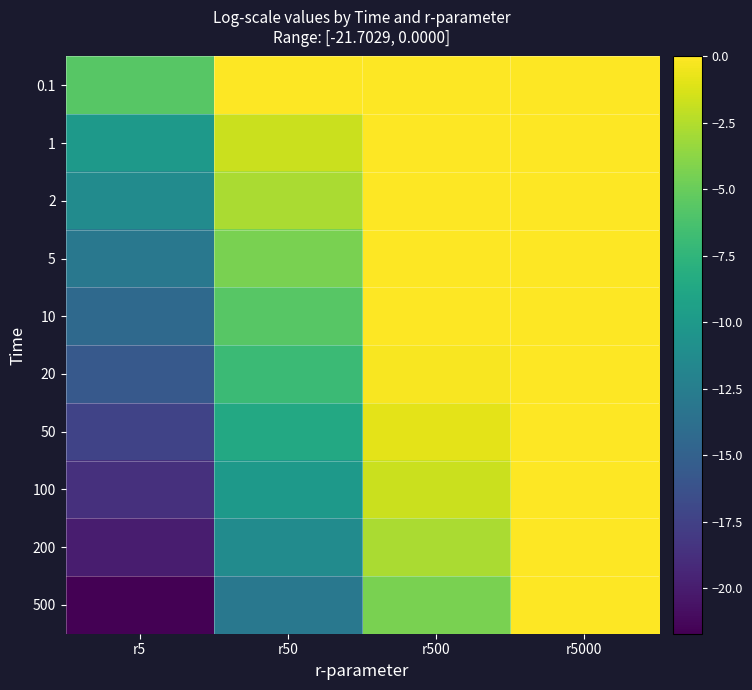

Reading left to right, list all the values displayed in this chart.

0.1: r5=-5.6	r50=-0.0	r500=-0.0	r5000=0.0
1: r5=-9.9	r50=-1.7	r500=-0.0	r5000=0.0
2: r5=-11.2	r50=-2.8	r500=-0.0	r5000=0.0
5: r5=-13.0	r50=-4.4	r500=-0.0	r5000=-0.0
10: r5=-14.3	r50=-5.6	r500=-0.0	r5000=-0.0
20: r5=-15.6	r50=-6.9	r500=-0.2	r5000=-0.0
50: r5=-17.3	r50=-8.6	r500=-0.9	r5000=-0.0
100: r5=-18.7	r50=-9.9	r500=-1.7	r5000=-0.0
200: r5=-20.0	r50=-11.2	r500=-2.8	r5000=-0.0
500: r5=-21.7	r50=-13.0	r500=-4.4	r5000=-0.0